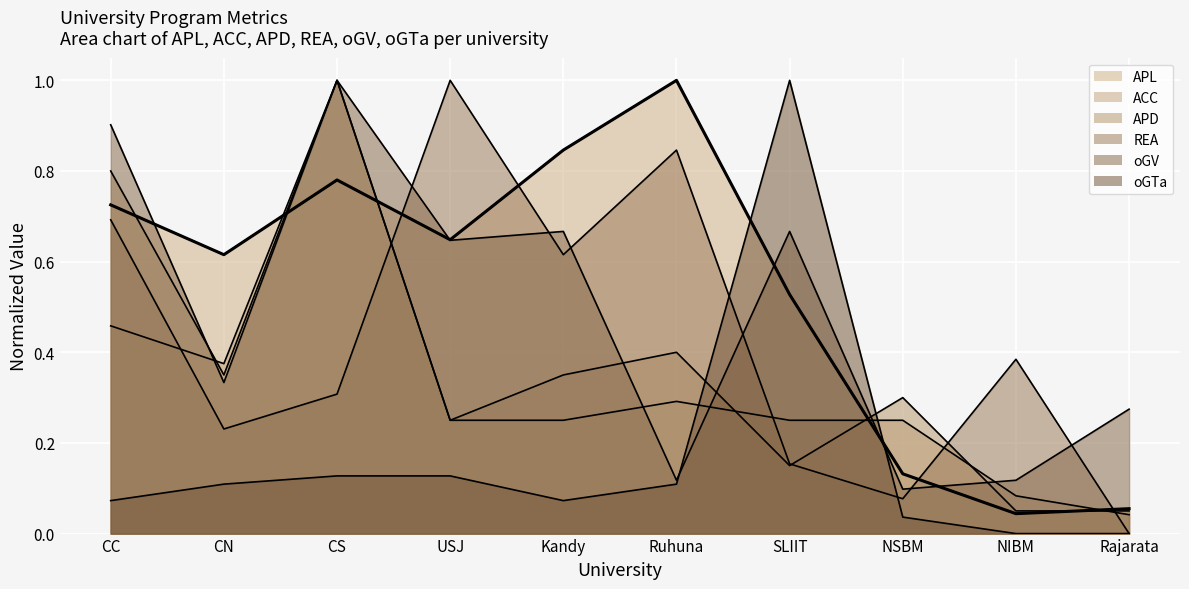

Which label corresponds to the smallest value in the chart?

Rajarata